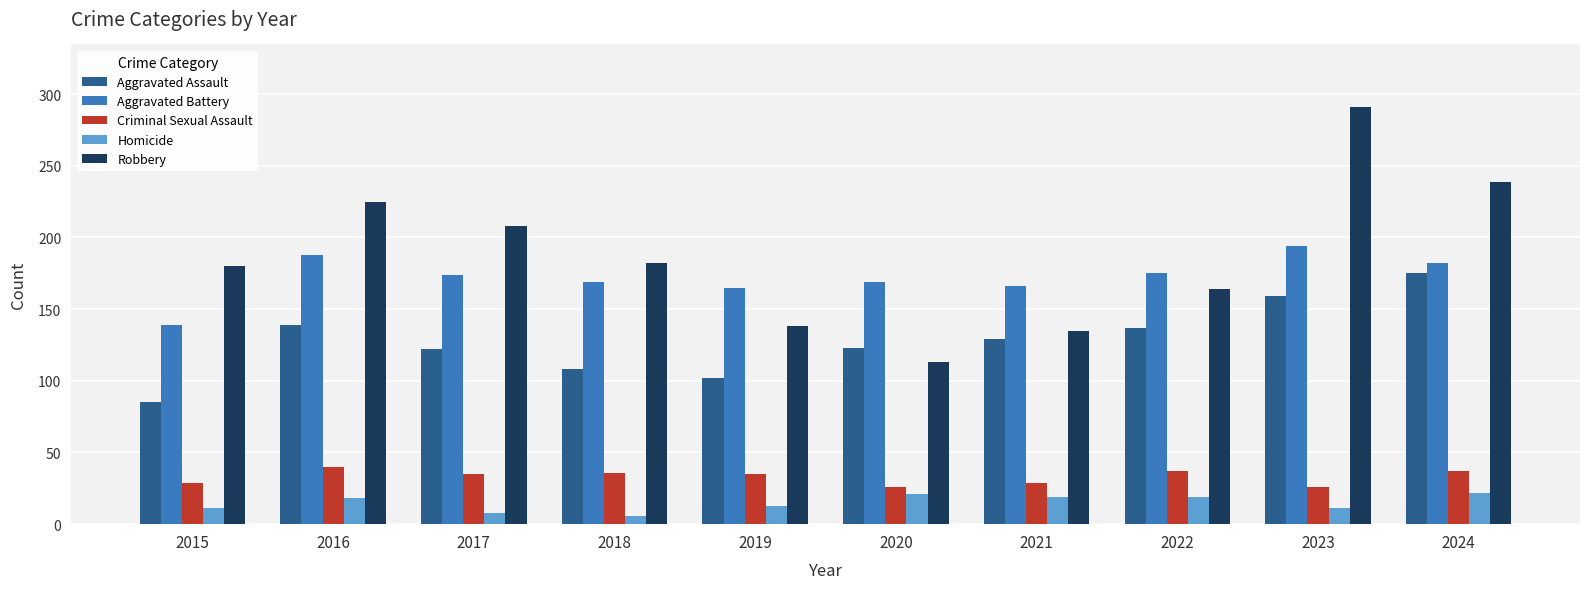

What is the difference between the Robbery values at 2017 and 2015?

28